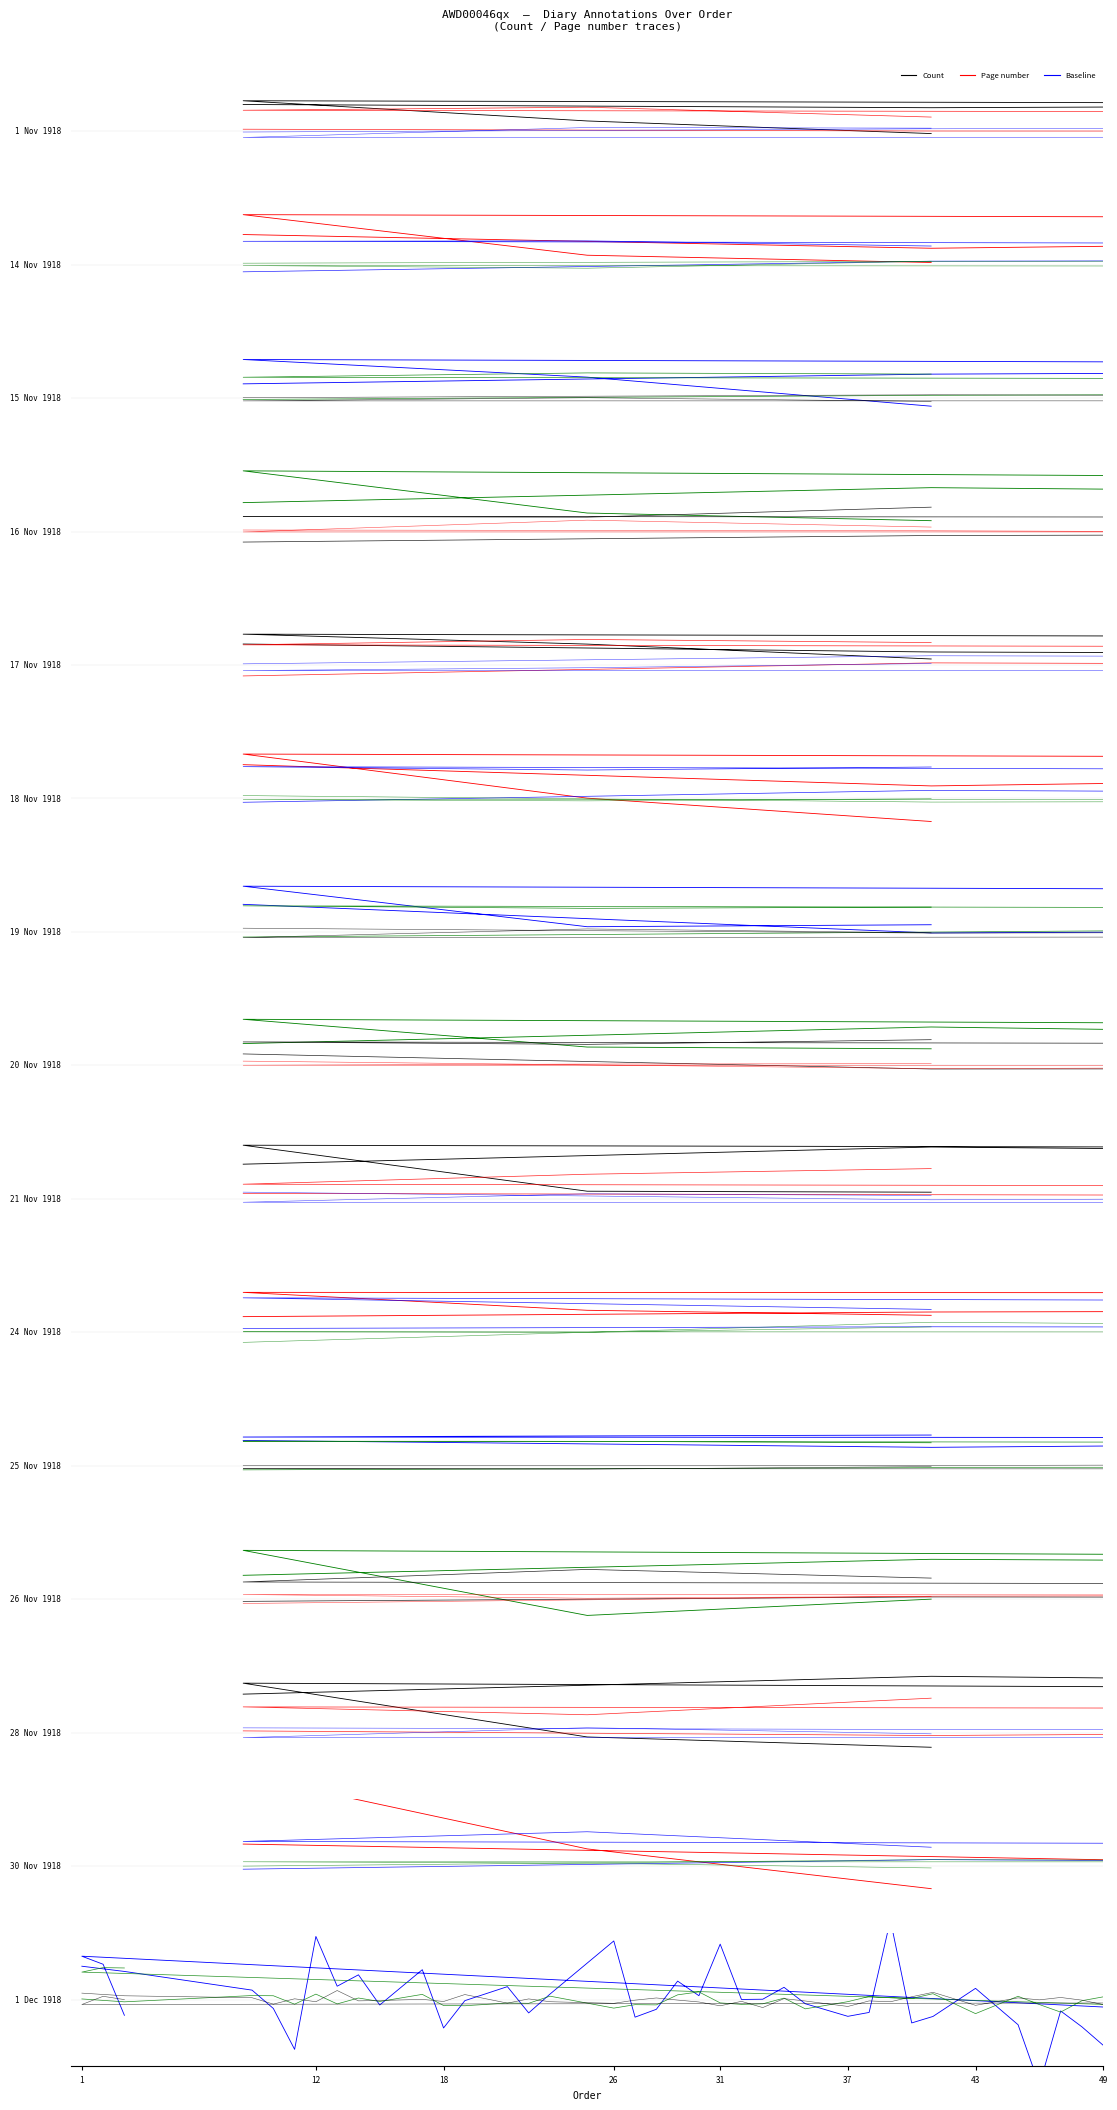

At which label is Page number closest to 0?

1